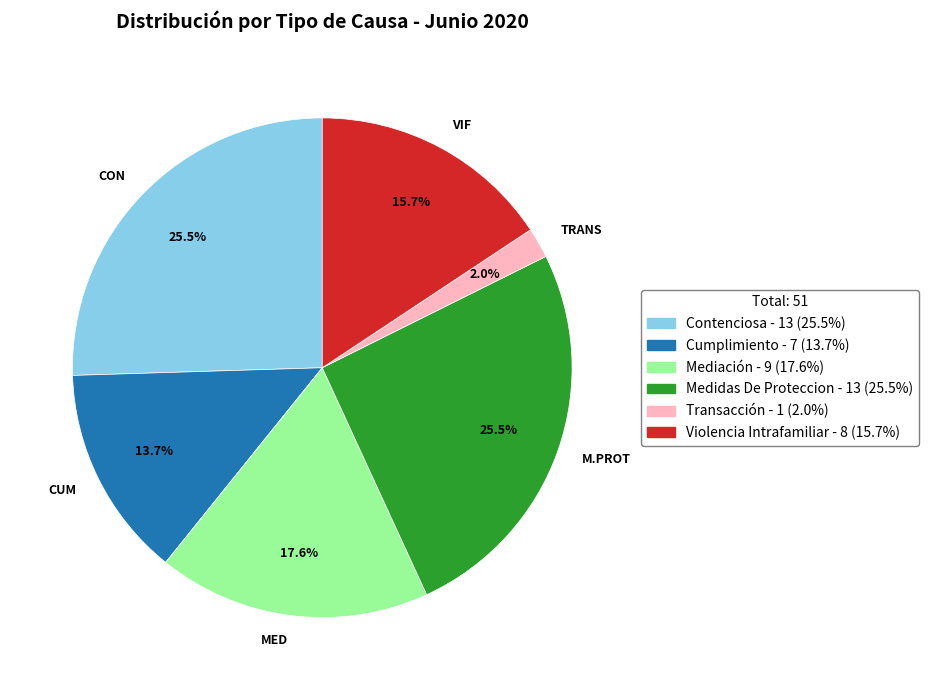

Which has a higher value, CON or TRANS?

CON